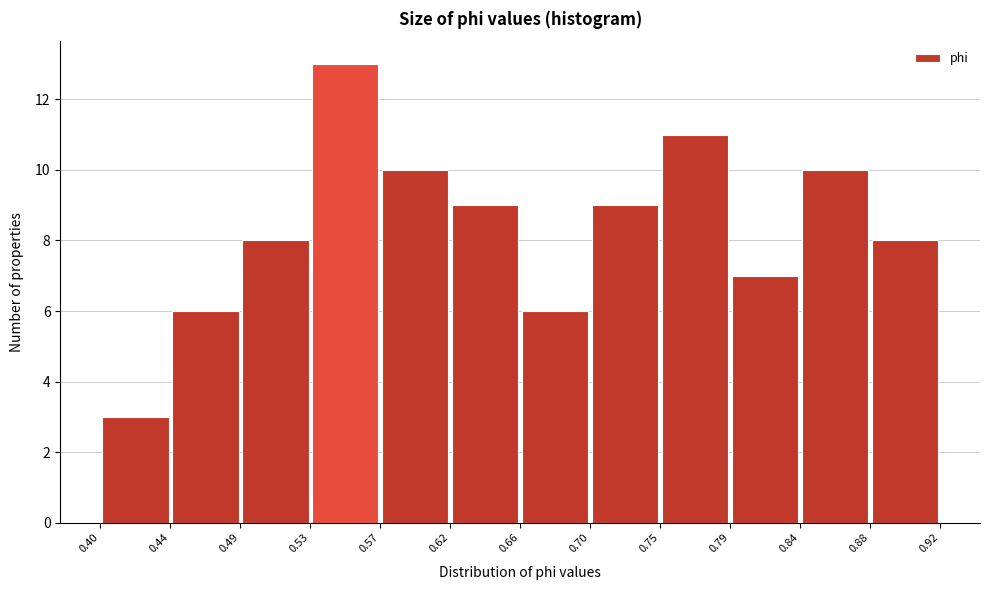

Reading left to right, list every bar in this chart as the range it spans on the x-axis followed by its height. The values are not printed on the chart, so give them approximately, as read against the axis.

0.40 to 0.44: 3
0.44 to 0.49: 6
0.49 to 0.53: 8
0.53 to 0.57: 13
0.57 to 0.62: 10
0.62 to 0.66: 9
0.66 to 0.70: 6
0.70 to 0.75: 9
0.75 to 0.79: 11
0.79 to 0.84: 7
0.84 to 0.88: 10
0.88 to 0.92: 8